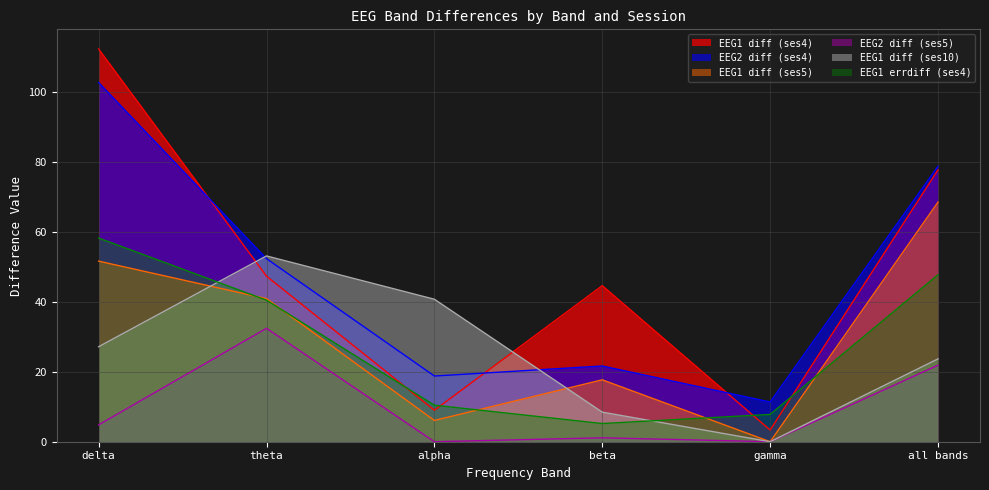

How many lines are shown in the chart?

6